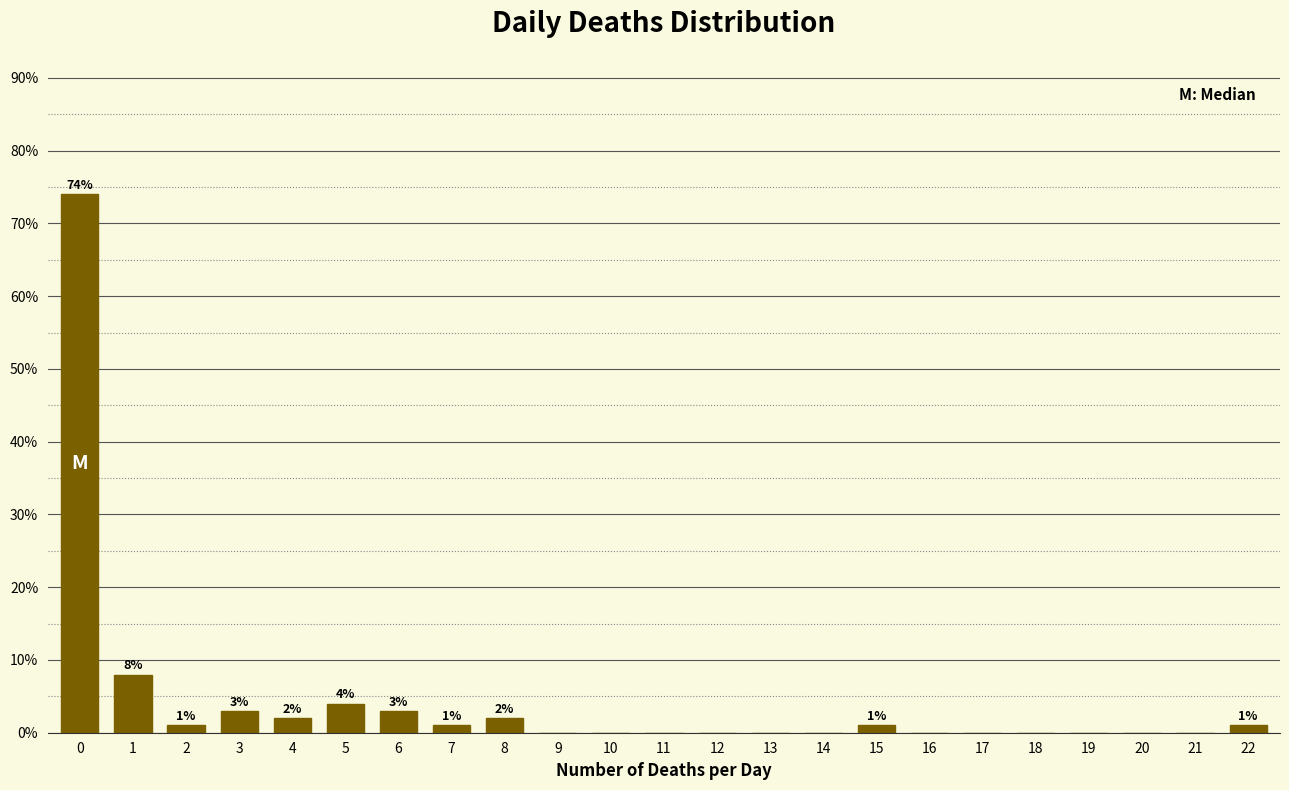

Reading left to right, what are all the values shown in this chart?

0=74	1=8	2=1	3=3	4=2	5=4	6=3	7=1	8=2	9=0	10=0	11=0	12=0	13=0	14=0	15=1	16=0	17=0	18=0	19=0	20=0	21=0	22=1